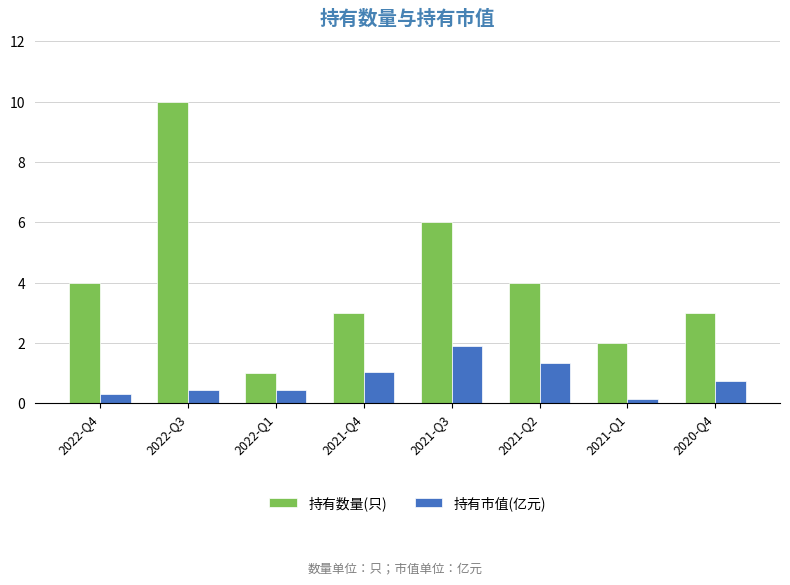

At which category is the sum across all series the highest?

2022-Q3